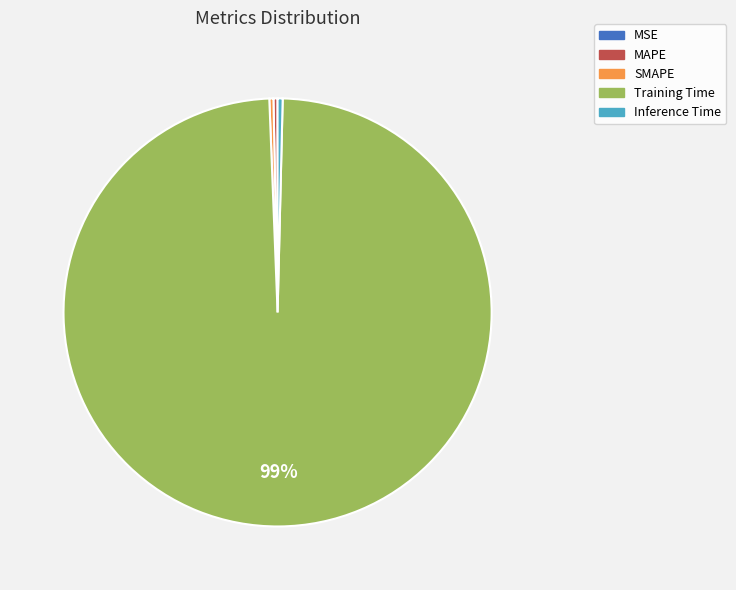

To the nearest percent, what is the average slice percentage?

20%